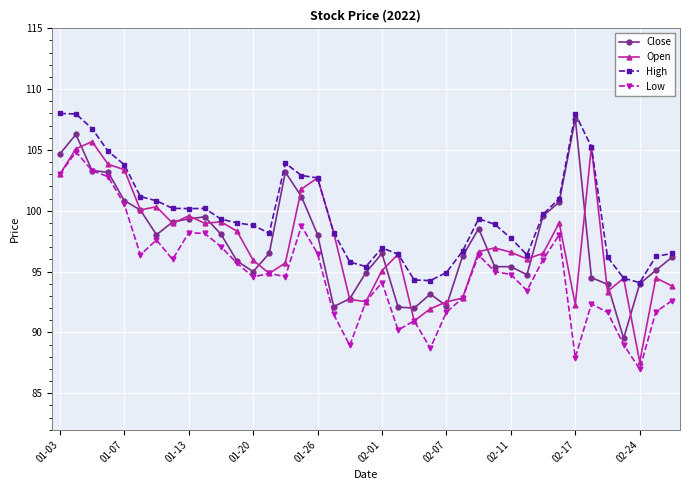

What is the lowest value of the Open series?

87.6